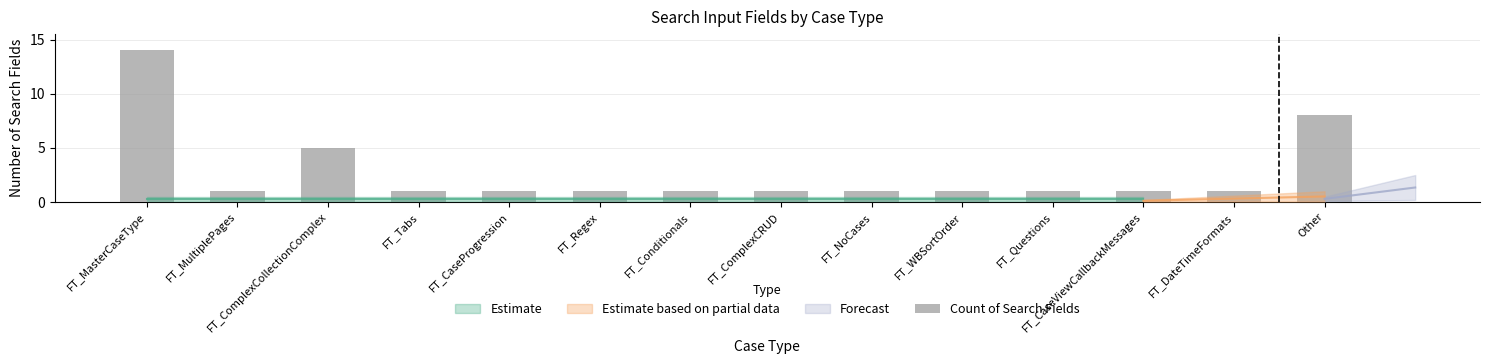

What is the minimum value shown in the chart?

1